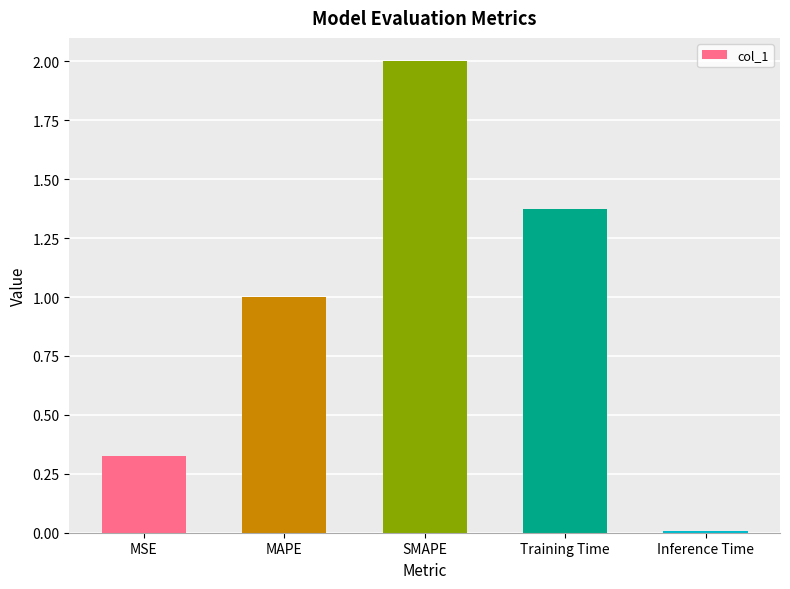

Is it true that the value at Inference Time is 0.0?

True